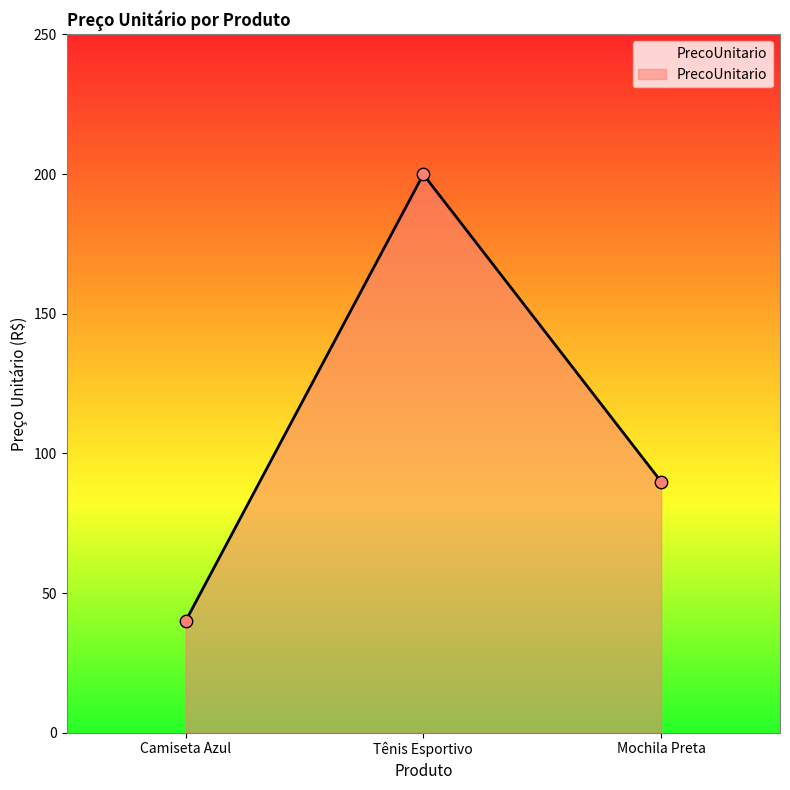

Which has a higher value, Camiseta Azul or Mochila Preta?

Mochila Preta